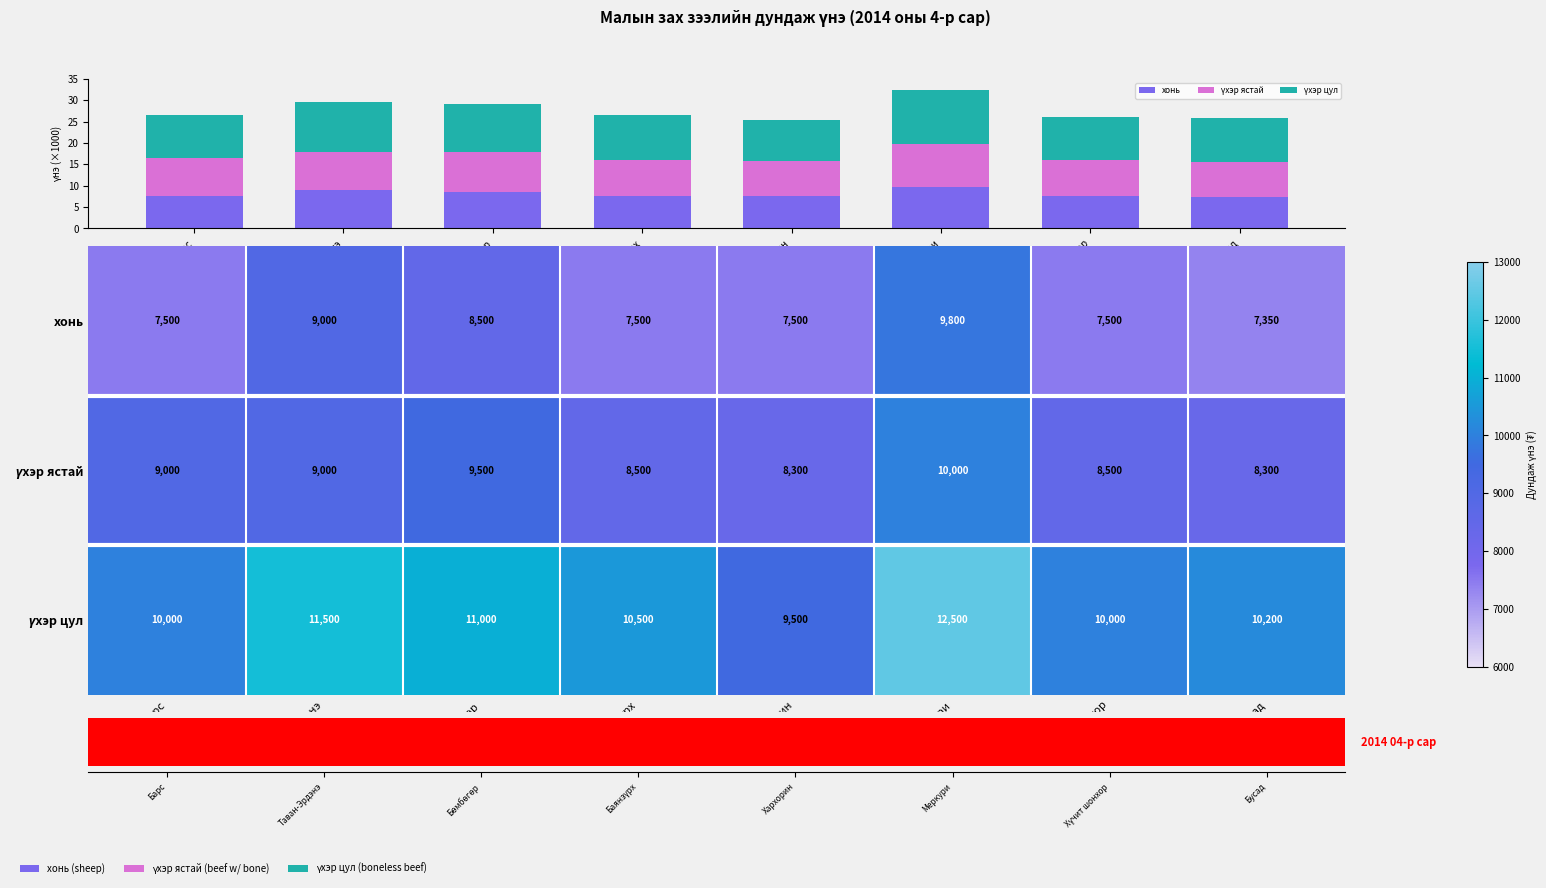

At which label is үхэр ястай closest to 9?

Барс